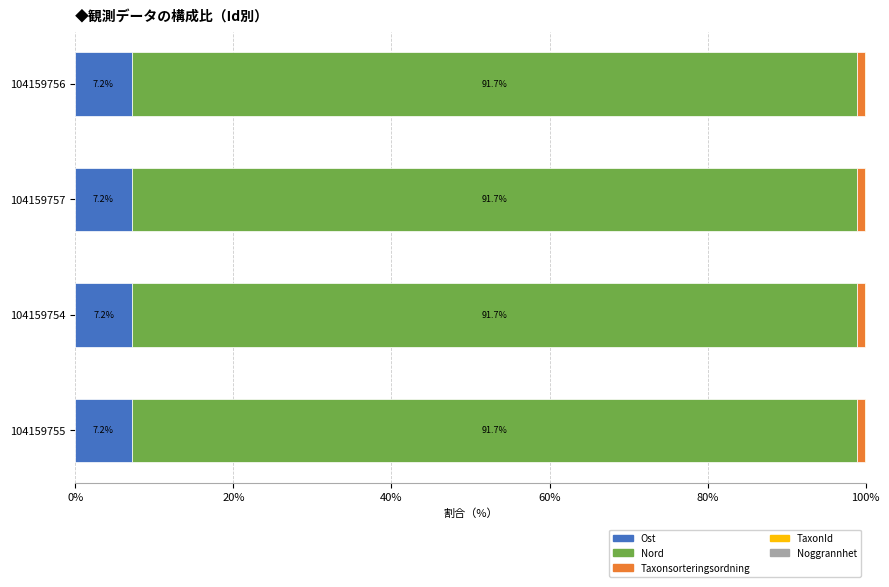

What is the sum of all Ost values?

28.6